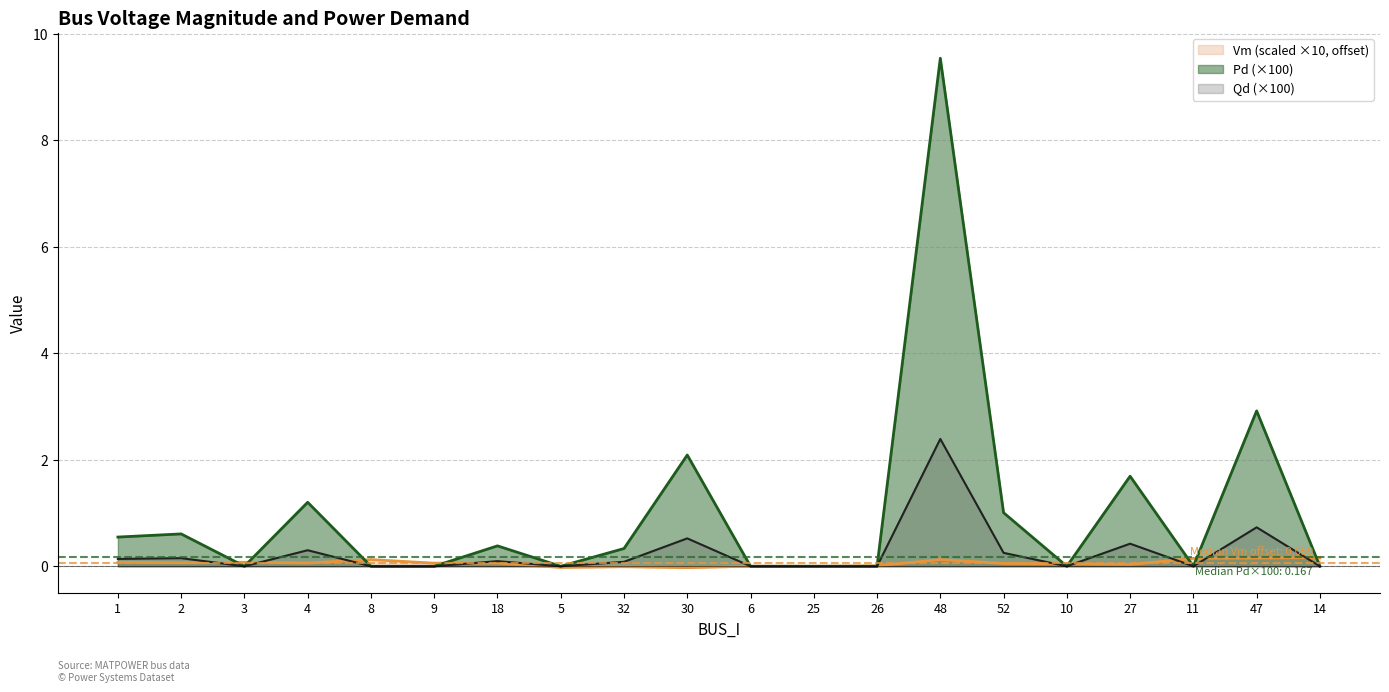

Which has a higher value, 8 or 32?

8